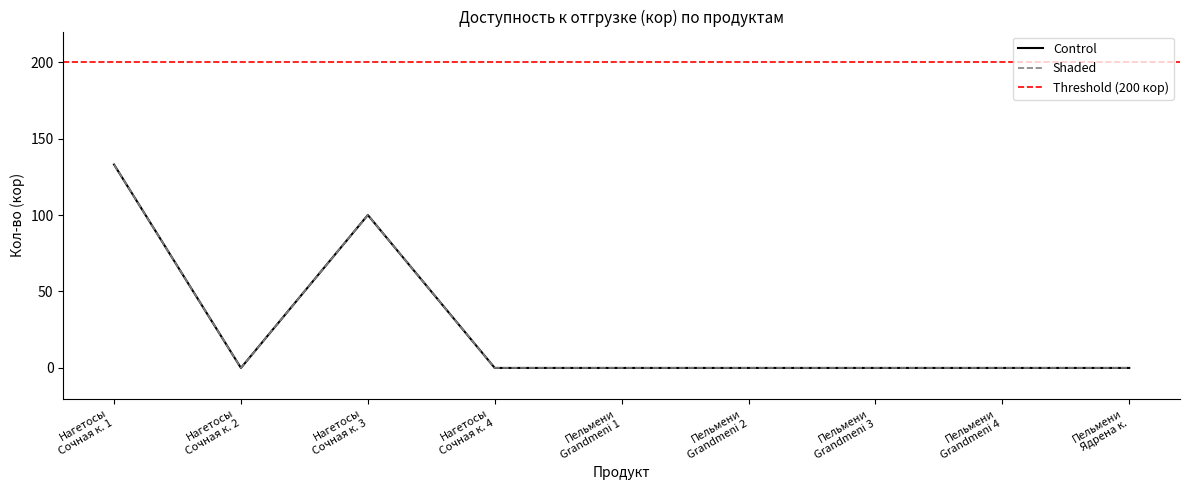

Between Grandmeni 3 and Наггетсы 1, which is larger?

Наггетсы 1